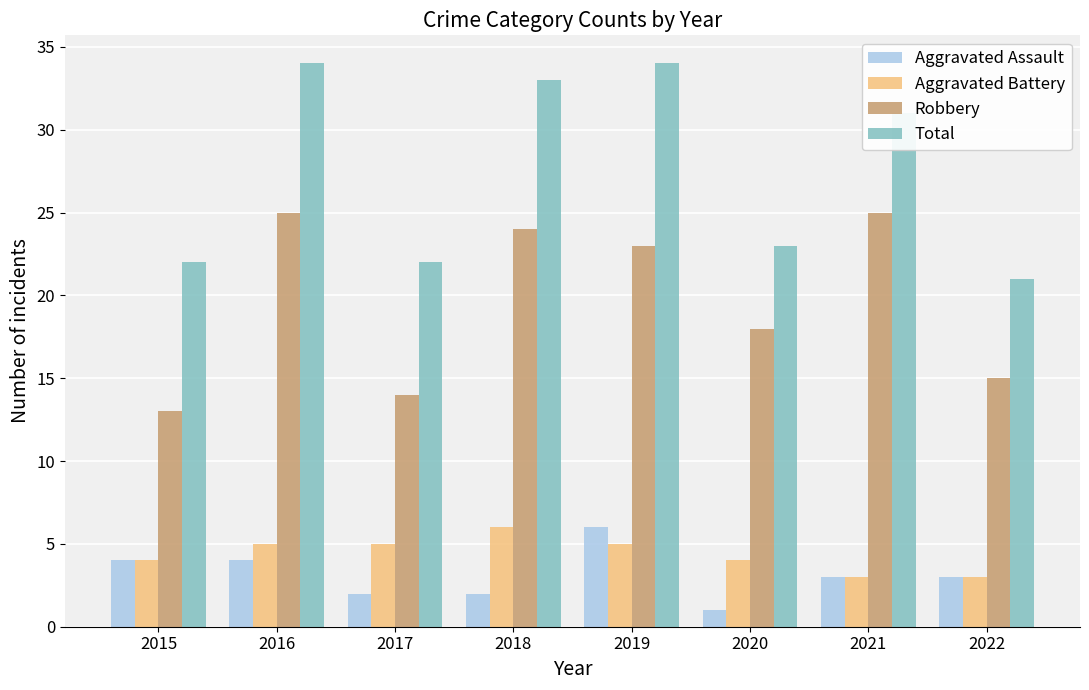

Which series has the widest spread of values?

Total